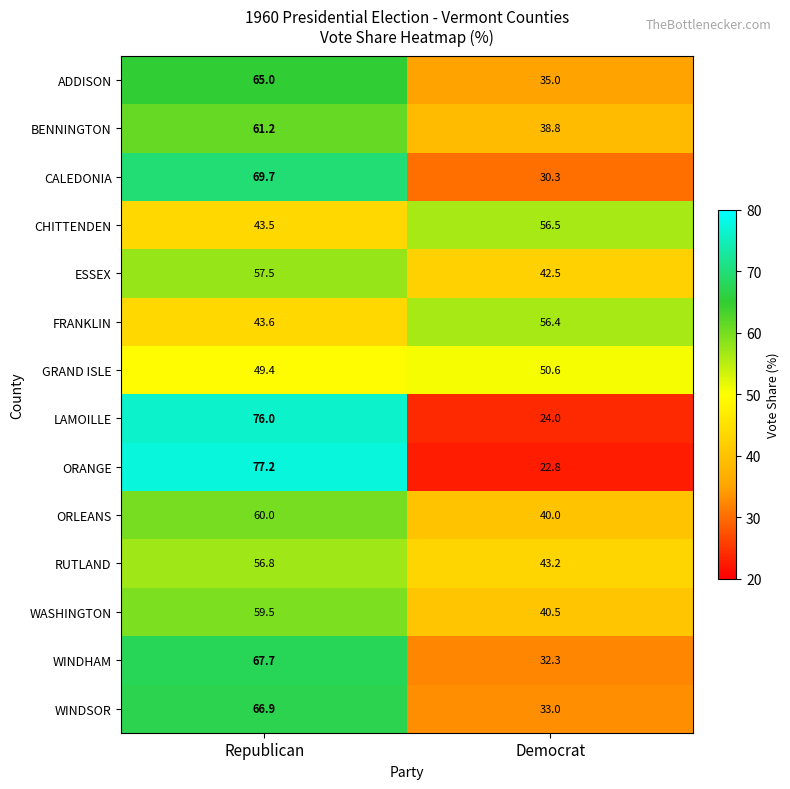

At which label is CALEDONIA closest to 50?

Democrat